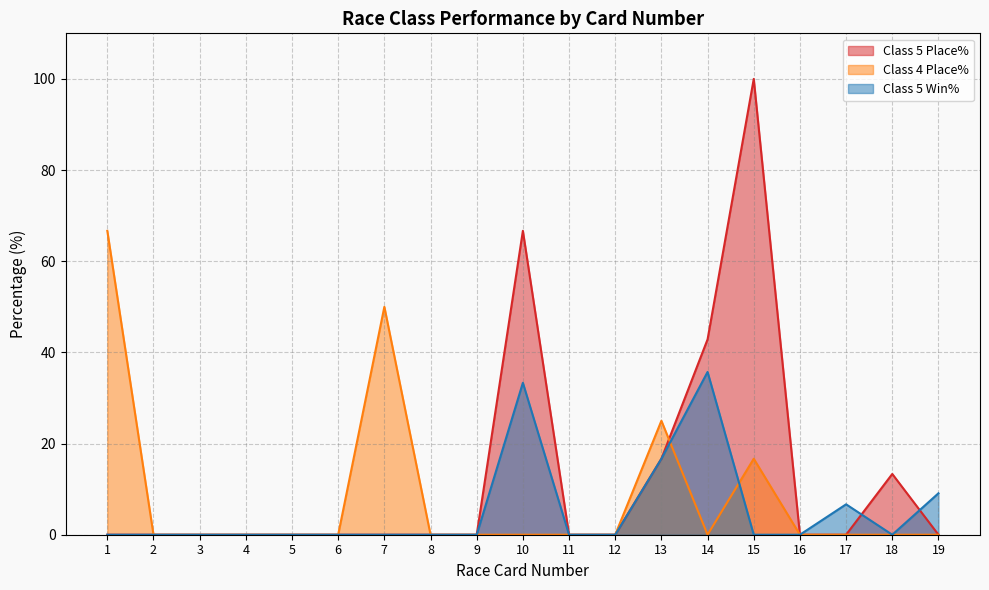

Count the number of data series in this chart.

3